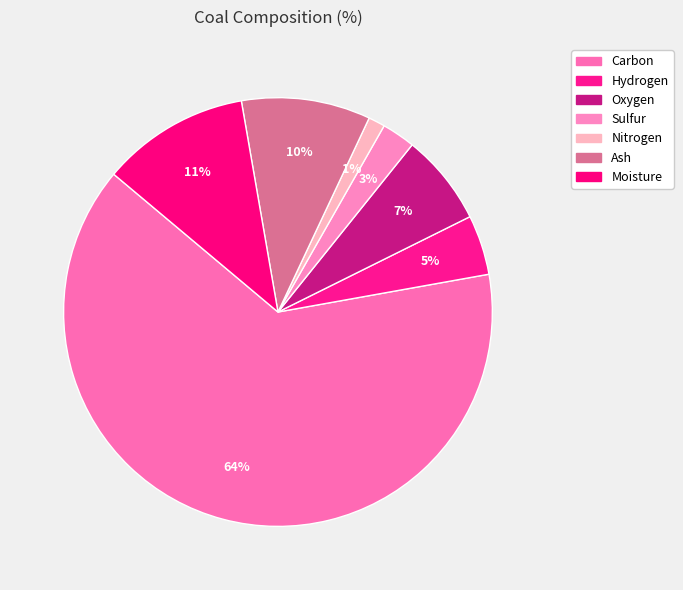

How many slices are in this pie chart?

7